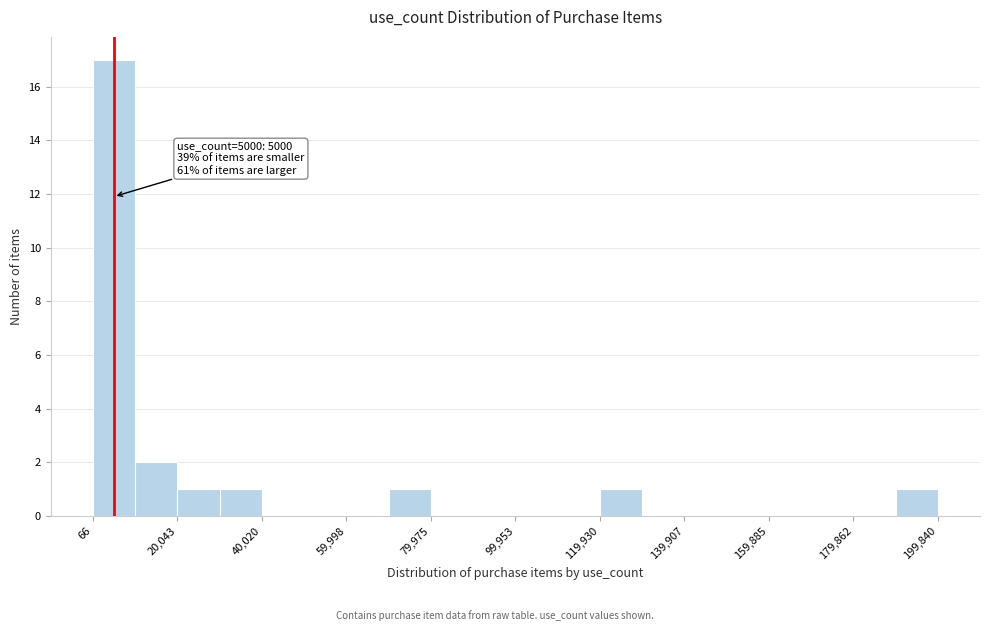

Which range on the x-axis has the tallest bar?

0 to 10000